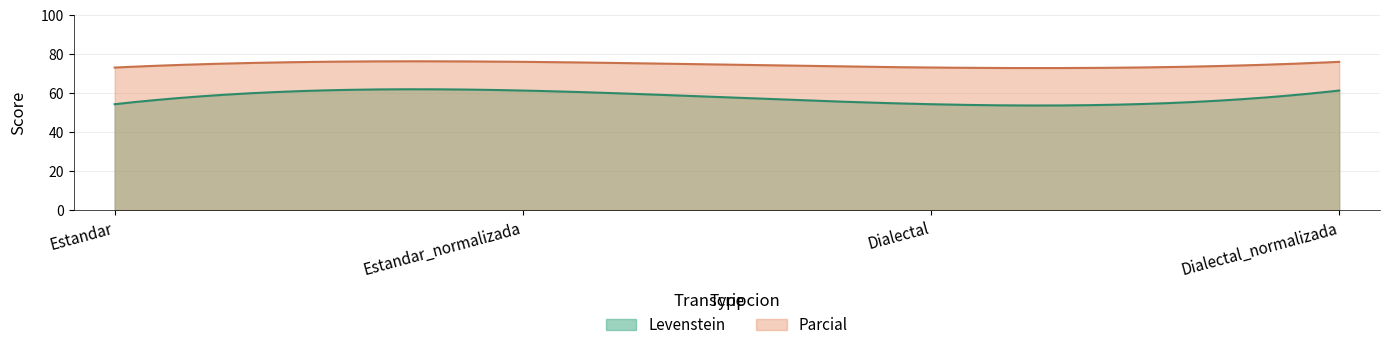

True or false: Levenstein and Parcial intersect in this chart.

False